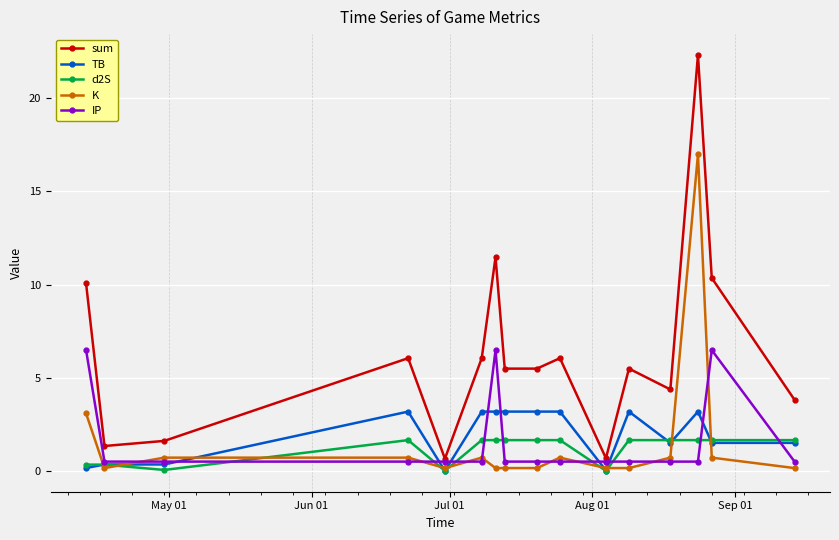

List the series in order of their peak value, highest first.

sum, K, IP, TB, d2S